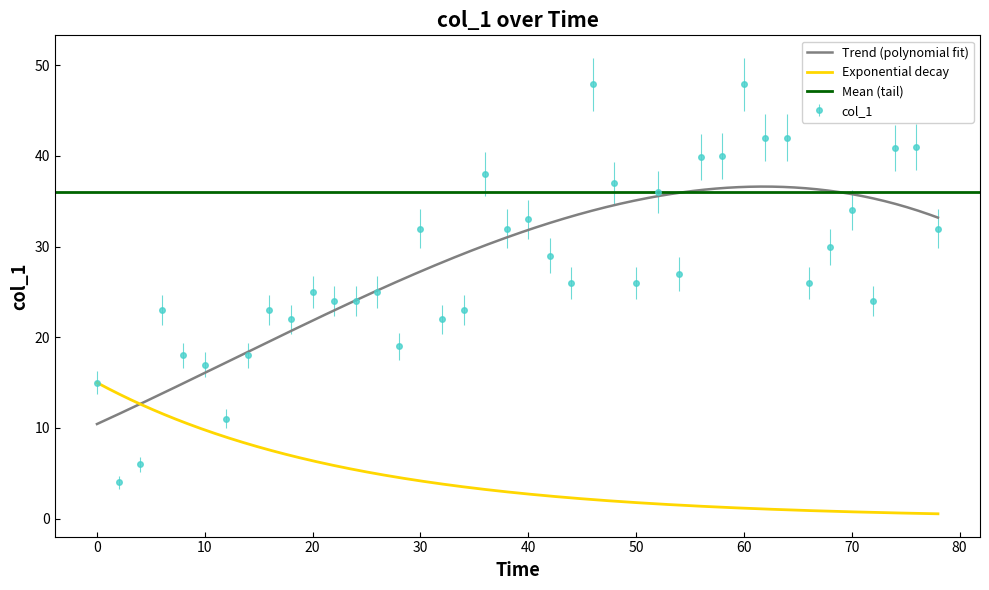

Count the number of categories in the chart.

40